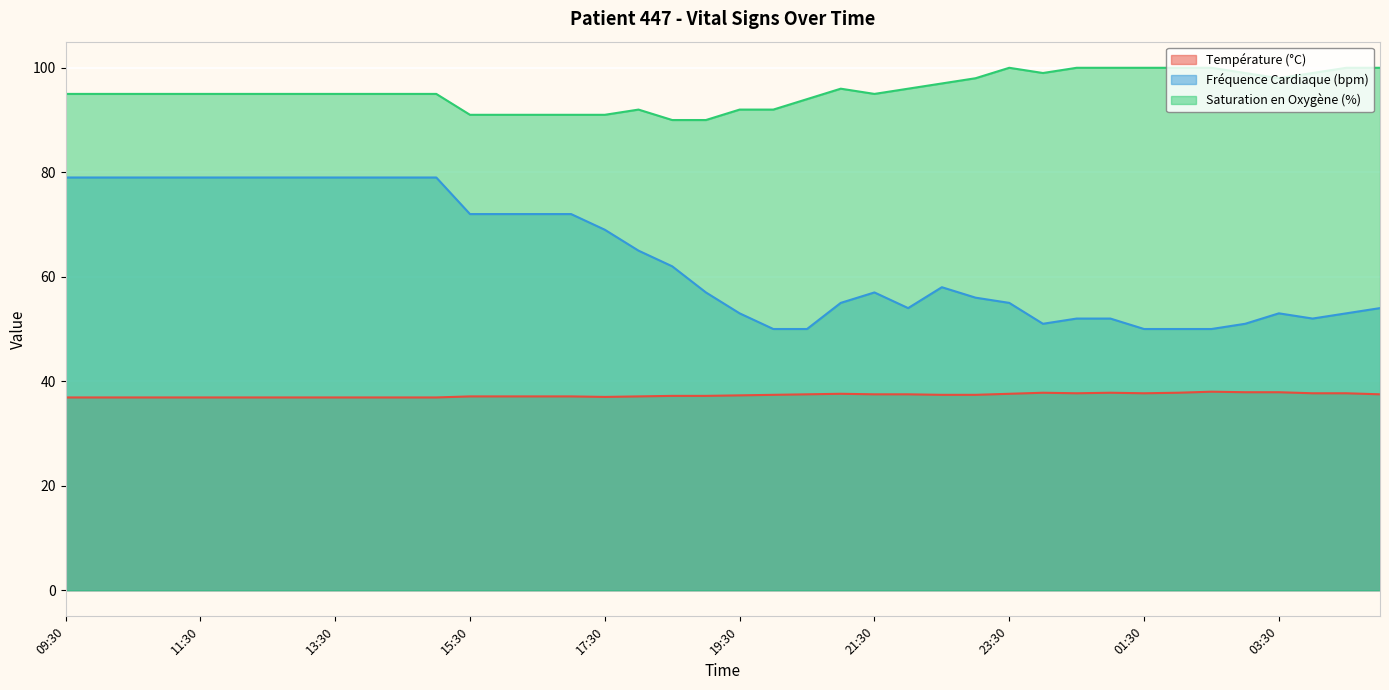

Reading left to right, transcribe all the data shown in this chart.

Température (°C): 36.9	36.9	36.9	36.9	36.9	36.9	36.9	36.9	36.9	36.9	36.9	36.9	37.1	37.1	37.1	37.1	37.0	37.1	37.2	37.2	37.3	37.4	37.5	37.6	37.5	37.5	37.4	37.4	37.6	37.8	37.7	37.8	37.7	37.8	38.0	37.9	37.9	37.7	37.7	37.5
Fréquence Cardiaque (bpm): 79.0	79.0	79.0	79.0	79.0	79.0	79.0	79.0	79.0	79.0	79.0	79.0	72.0	72.0	72.0	72.0	69.0	65.0	62.0	57.0	53.0	50.0	50.0	55.0	57.0	54.0	58.0	56.0	55.0	51.0	52.0	52.0	50.0	50.0	50.0	51.0	53.0	52.0	53.0	54.0
Saturation en Oxygène (%): 95.0	95.0	95.0	95.0	95.0	95.0	95.0	95.0	95.0	95.0	95.0	95.0	91.0	91.0	91.0	91.0	91.0	92.0	90.0	90.0	92.0	92.0	94.0	96.0	95.0	96.0	97.0	98.0	100.0	99.0	100.0	100.0	100.0	100.0	100.0	99.0	98.0	99.0	100.0	100.0